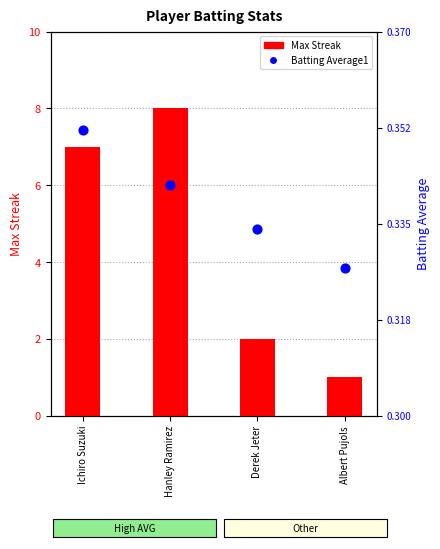

Which series has the largest Y range (max minus min)?

Max Streak